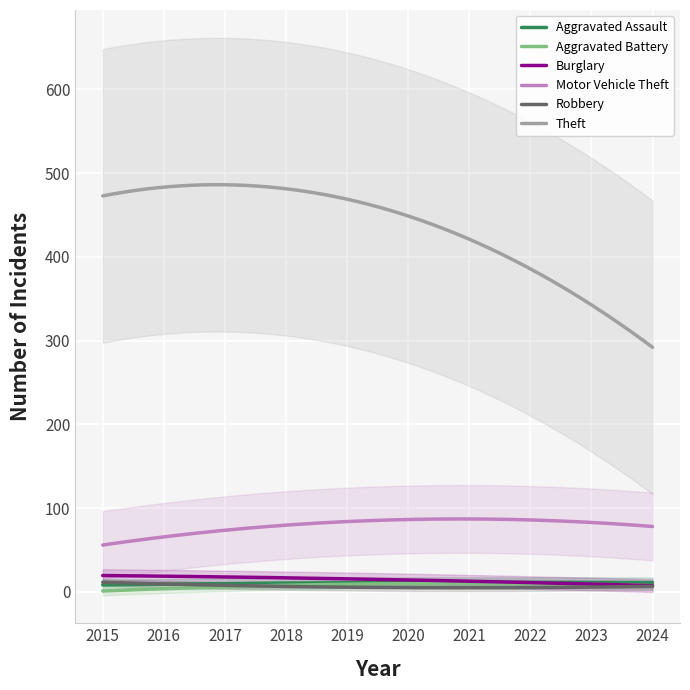

What are all the series names shown in the legend?

Aggravated Assault, Aggravated Battery, Burglary, Motor Vehicle Theft, Robbery, Theft